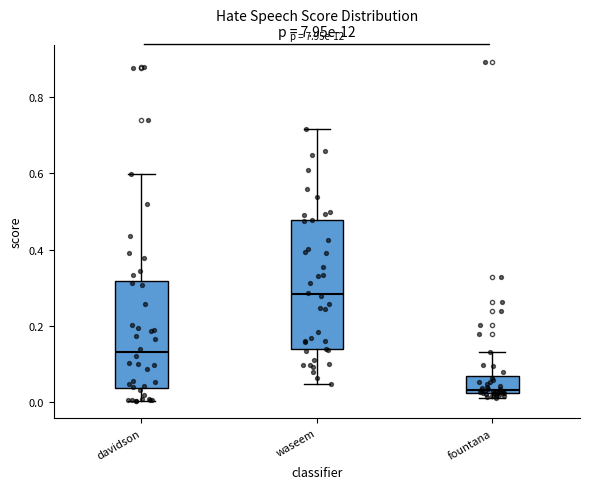

Reading left to right, transcribe this box plot: for each box, give where its median line is, the range the box spans, and where its two whiskers end, as read against the y-axis. The values are not printed on the chart, so give them approximately, as read against the axis.

davidson: median 0.12, box 0.04 to 0.32, whiskers 0.00 to 0.60
waseem: median 0.28, box 0.14 to 0.48, whiskers 0.04 to 0.72
fountana: median 0.04, box 0.02 to 0.06, whiskers 0.00 to 0.12